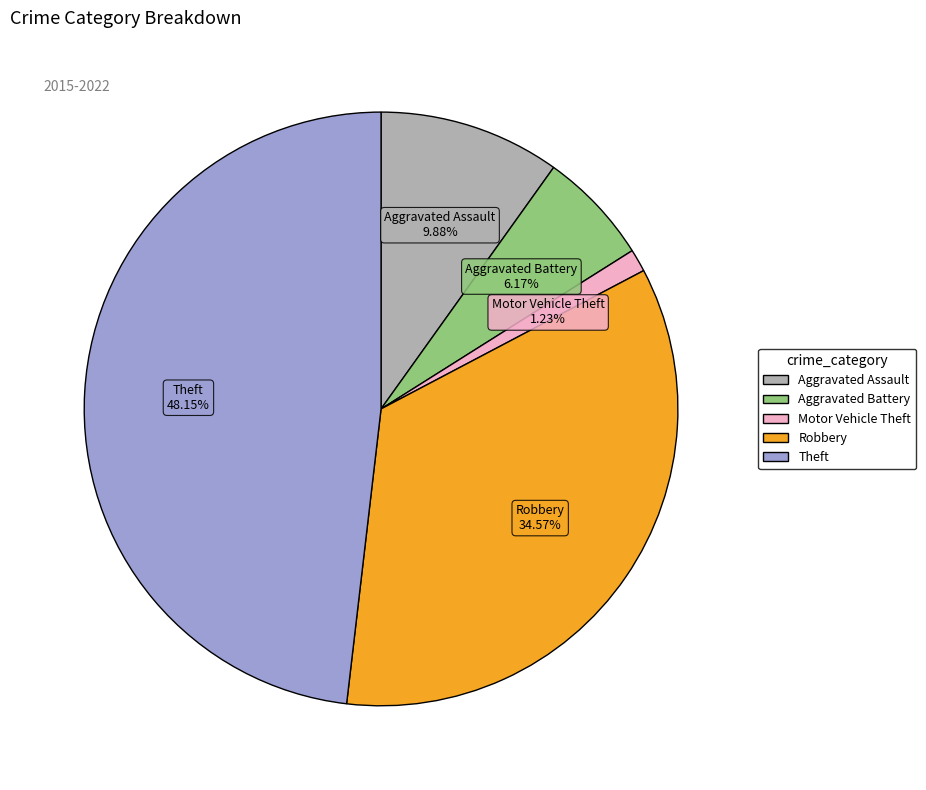

Does Robbery account for over 50% of the chart?

No